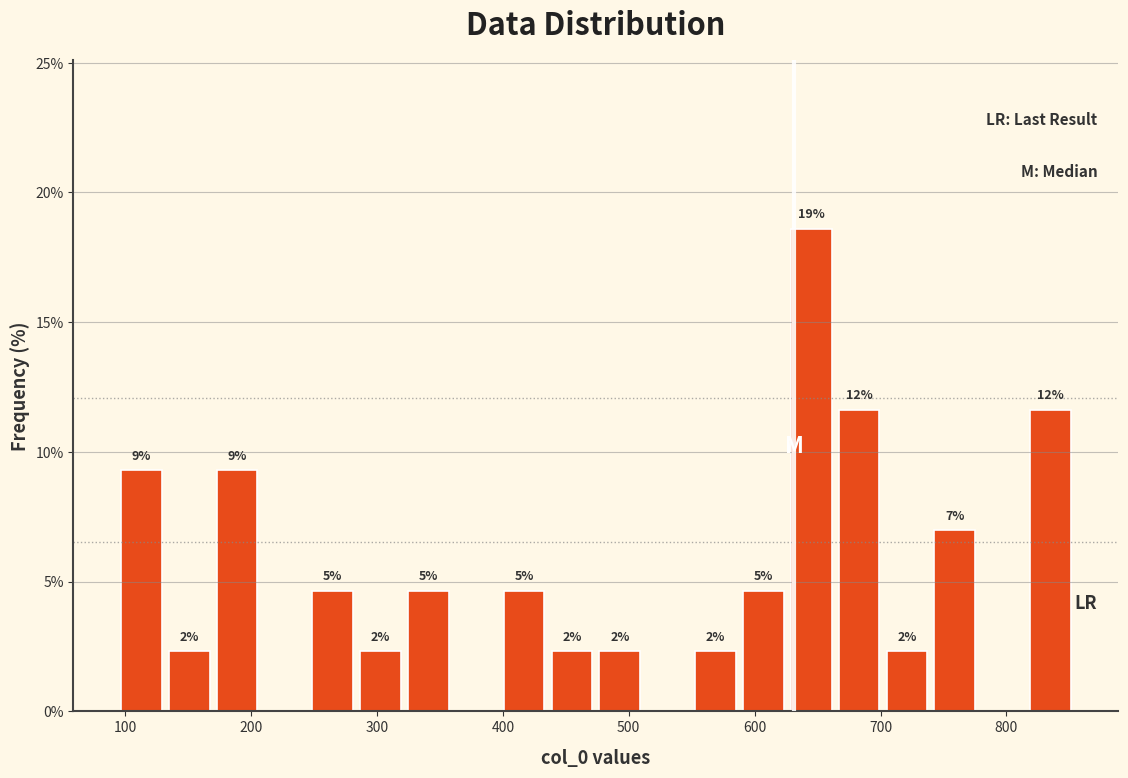

Read against the x-axis, roughly where is the centre of the tallest bar?

640